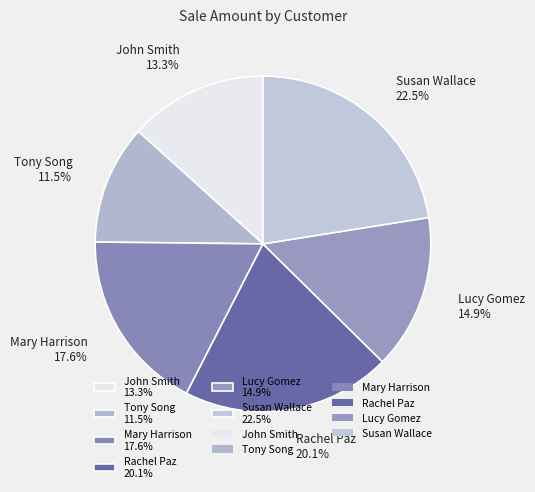

What percentage is the Rachel Paz slice, to the nearest percent?

20%